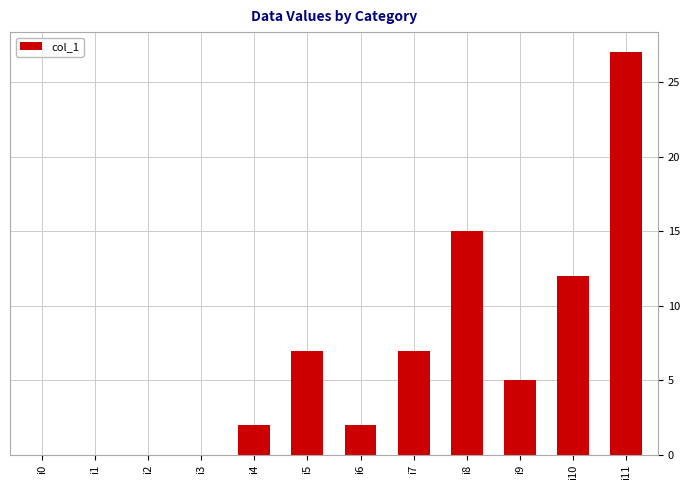

What is the change in value from i1 to i10?

+12